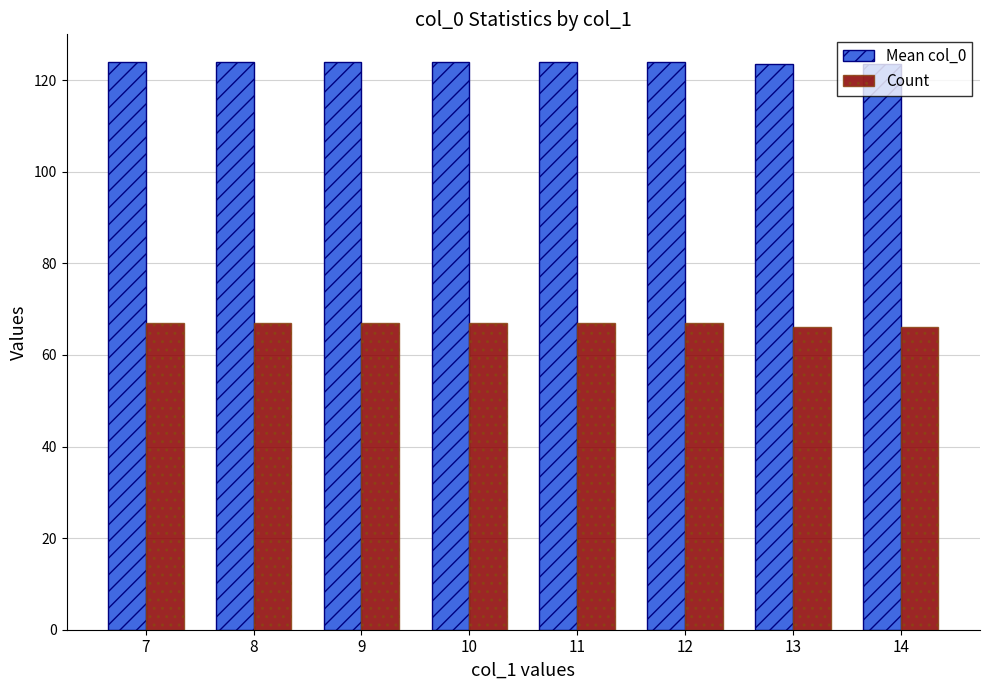

True or false: Mean col_0 has a value of 52.0 at 11.

False